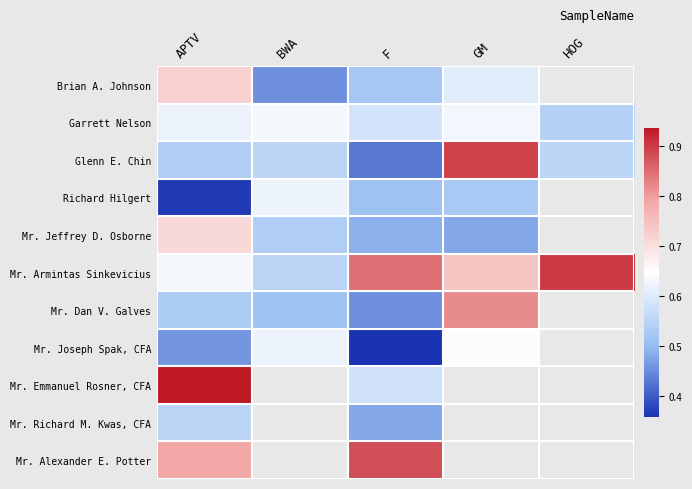

Is the value of Mr. Alexander E. Potter at F greater than the value of Garrett Nelson at GM?

Yes